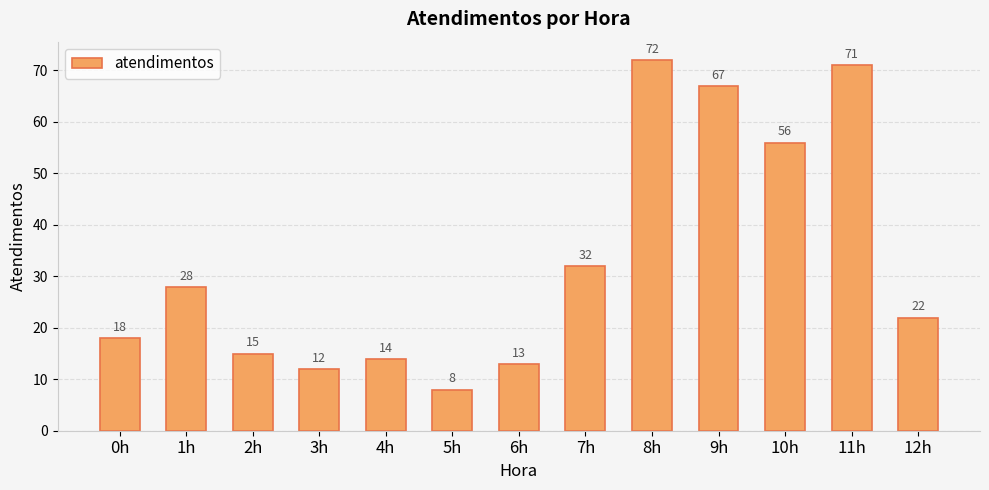

At which label does the data first exceed 22?

1h